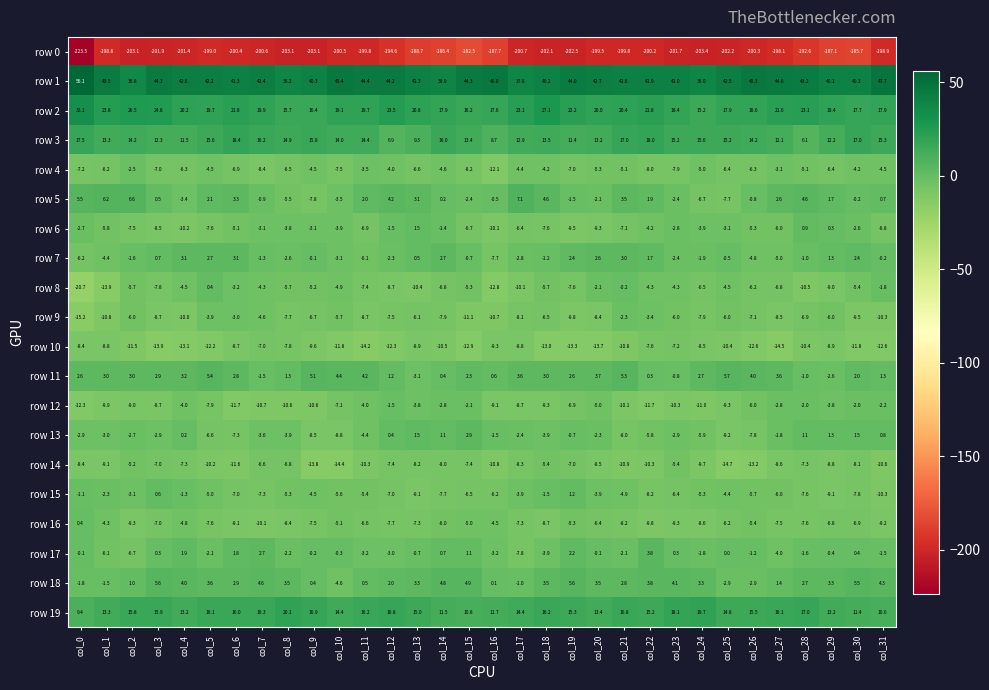

Where is row 0 nearest to the value -203?

col_2